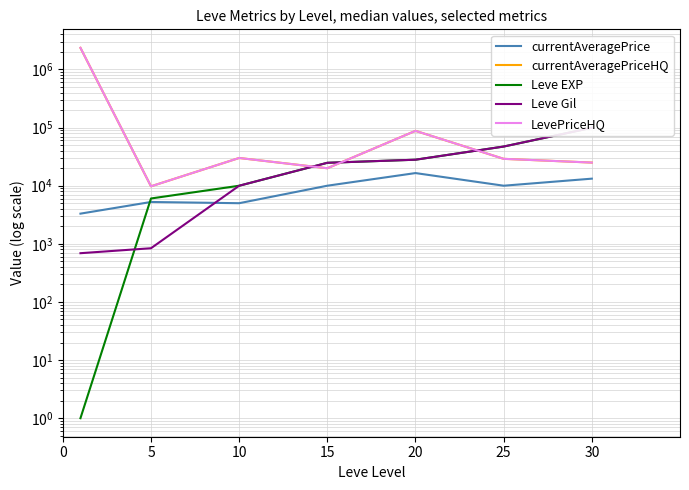

True or false: LevePriceHQ has a value of 4085047.7 at 0.

False